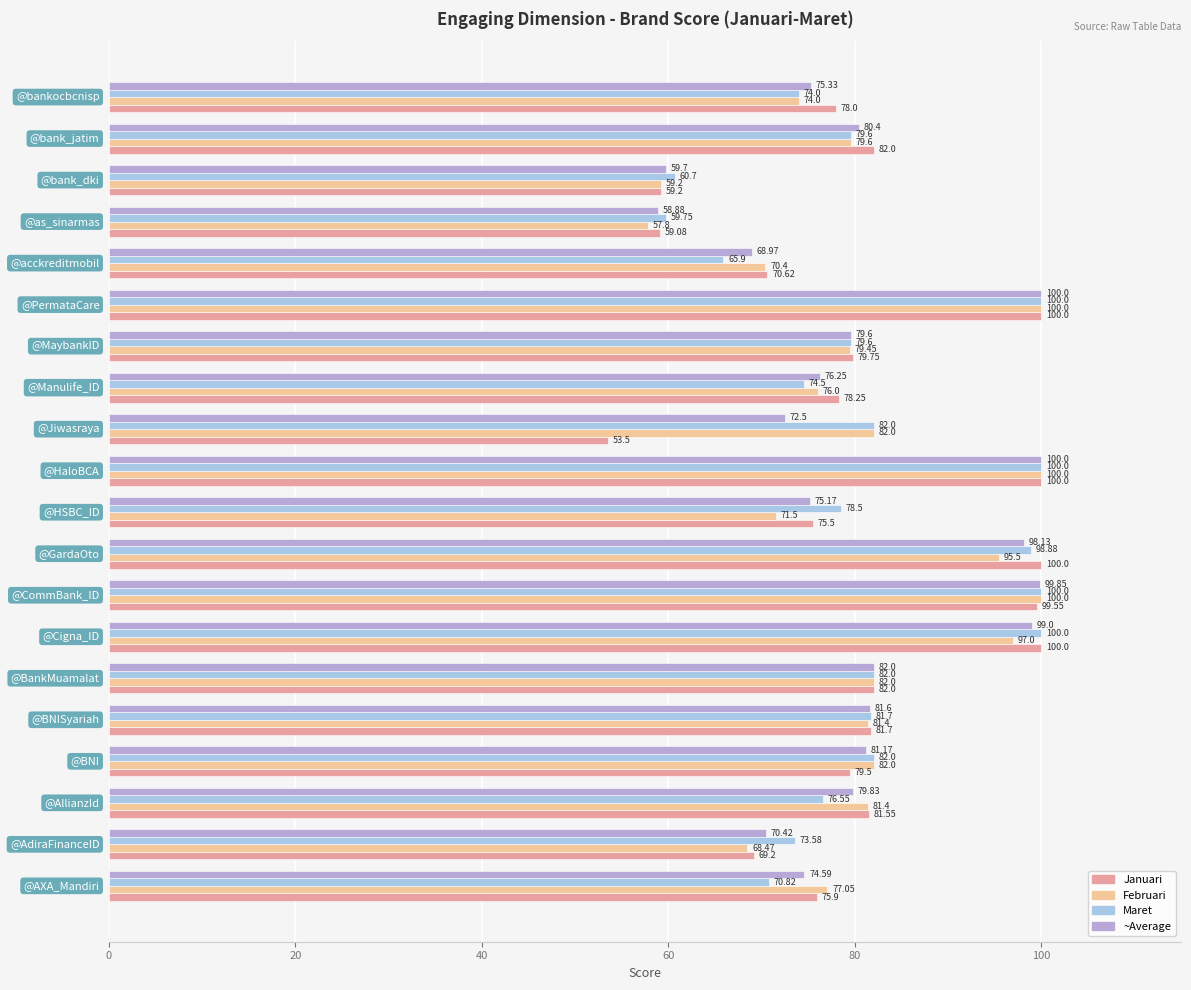

List the series in order of their peak value, highest first.

Januari, Februari, Maret, ~Average